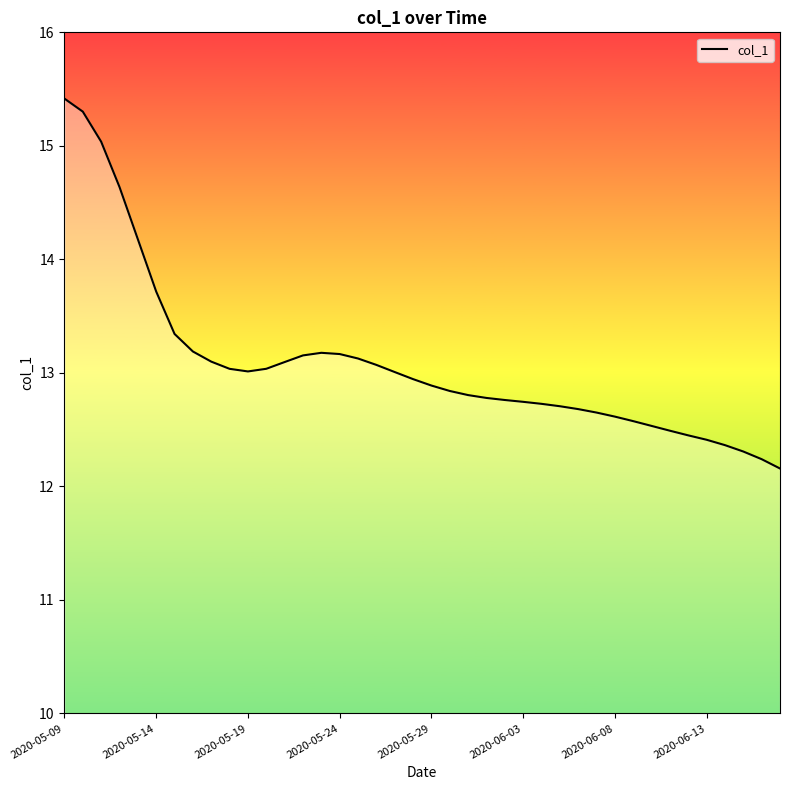

What is the smallest value displayed?

12.2